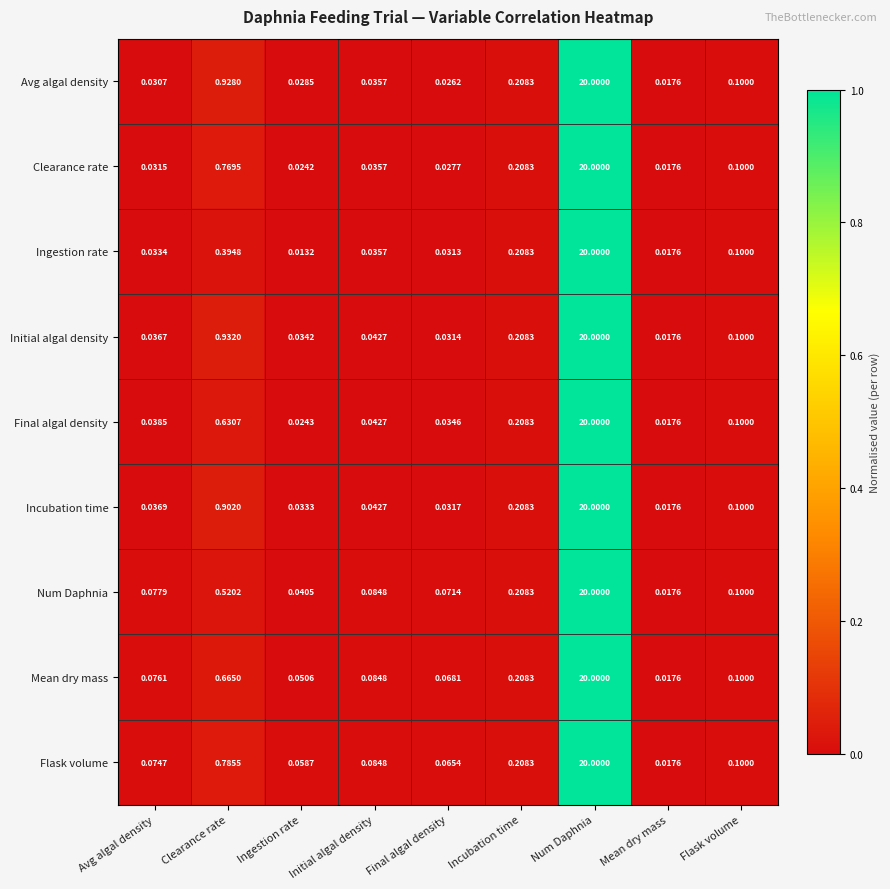

Which category has the lowest value in the Final algal density series?

Mean dry mass